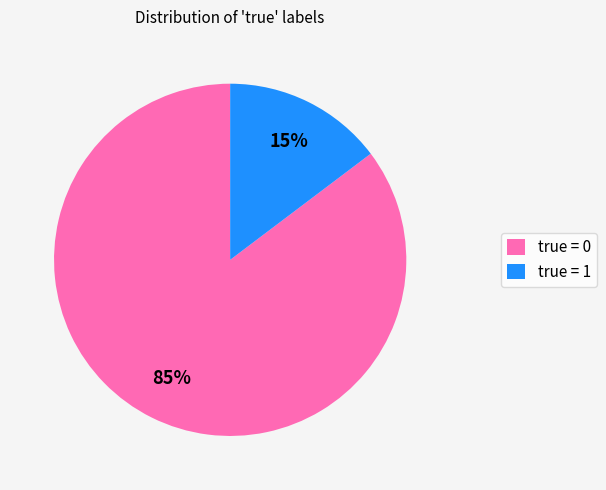

True or false: true = 0 accounts for 79% of the total.

False